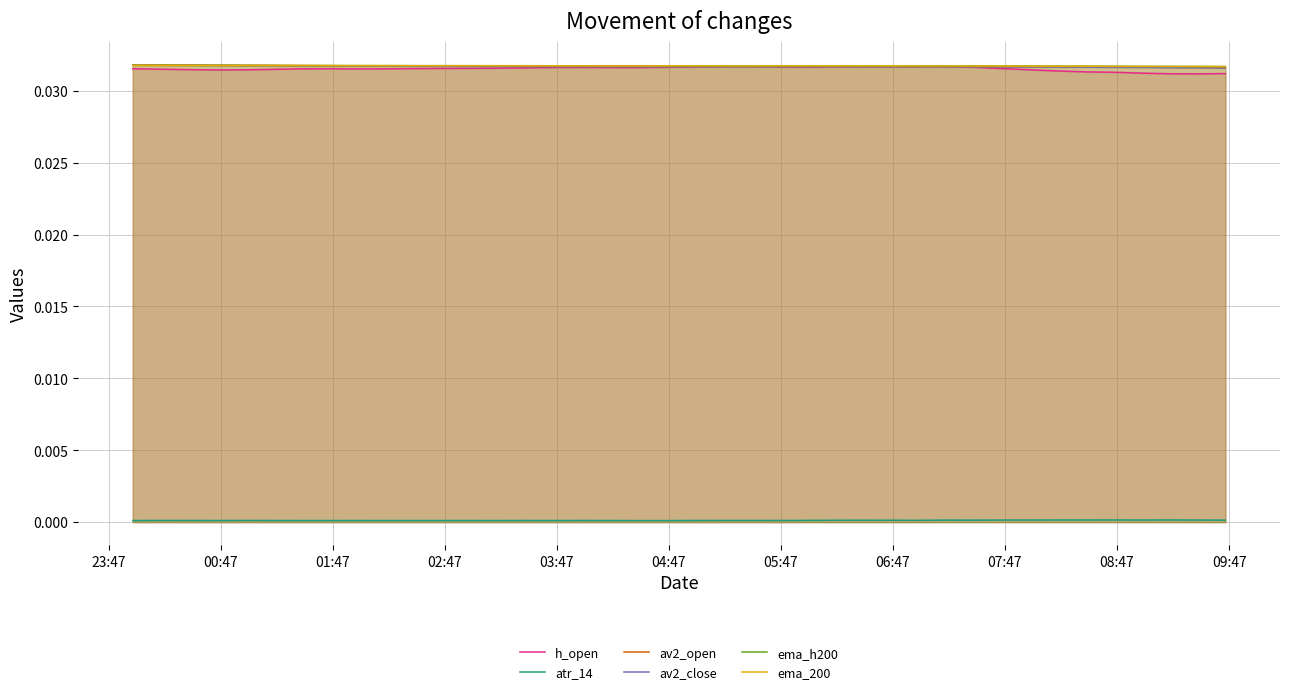

How many lines are shown in the chart?

6